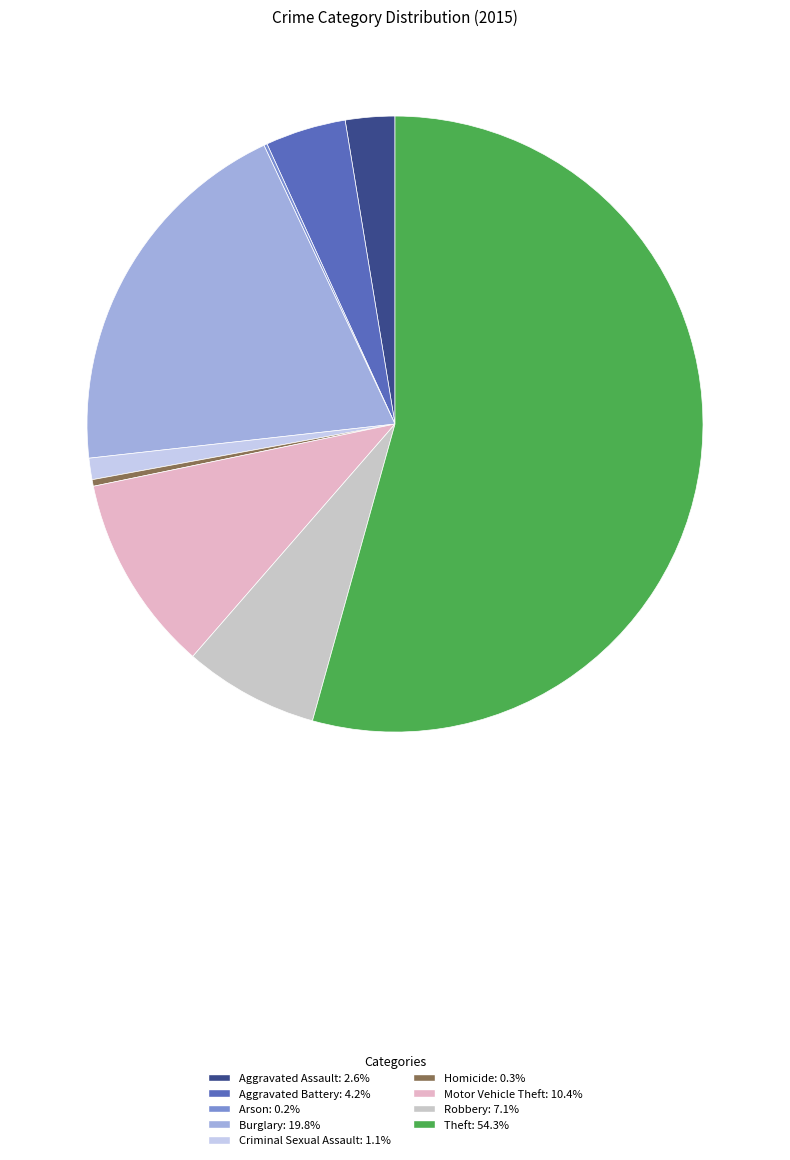

Which slice is the smallest?

Arson